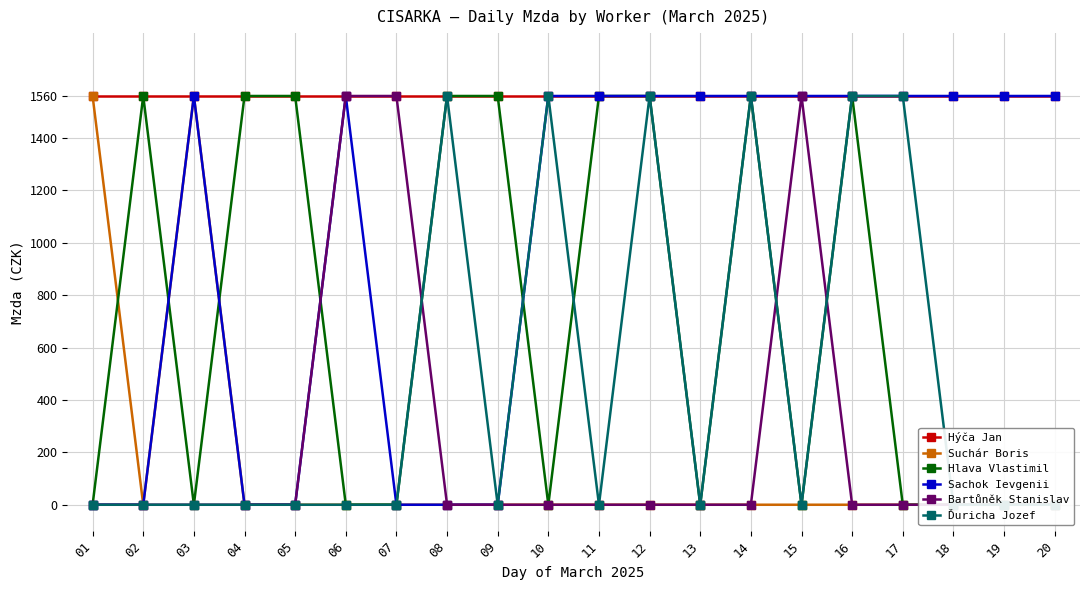

List the labels in order of Hýča Jan value, smallest first.

01, 02, 03, 04, 05, 06, 07, 08, 09, 10, 11, 12, 13, 14, 15, 16, 17, 18, 19, 20